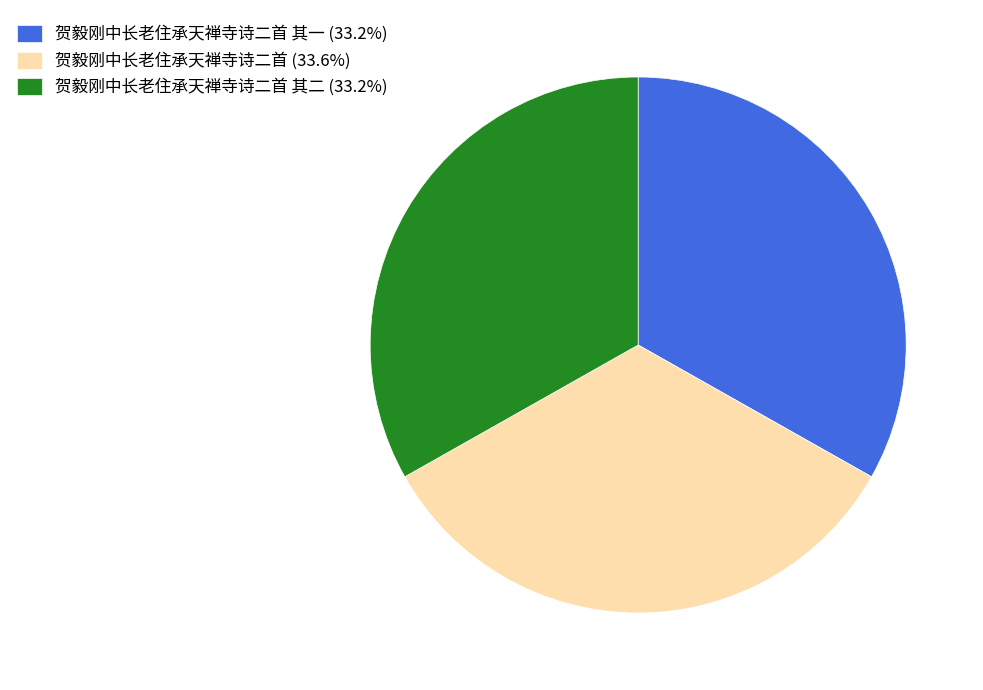

Do 贺毅刚中长老住承天禅寺诗二首 (33.6%) and 贺毅刚中长老住承天禅寺诗二首 其二 (33.2%) together represent more than half of the pie?

Yes